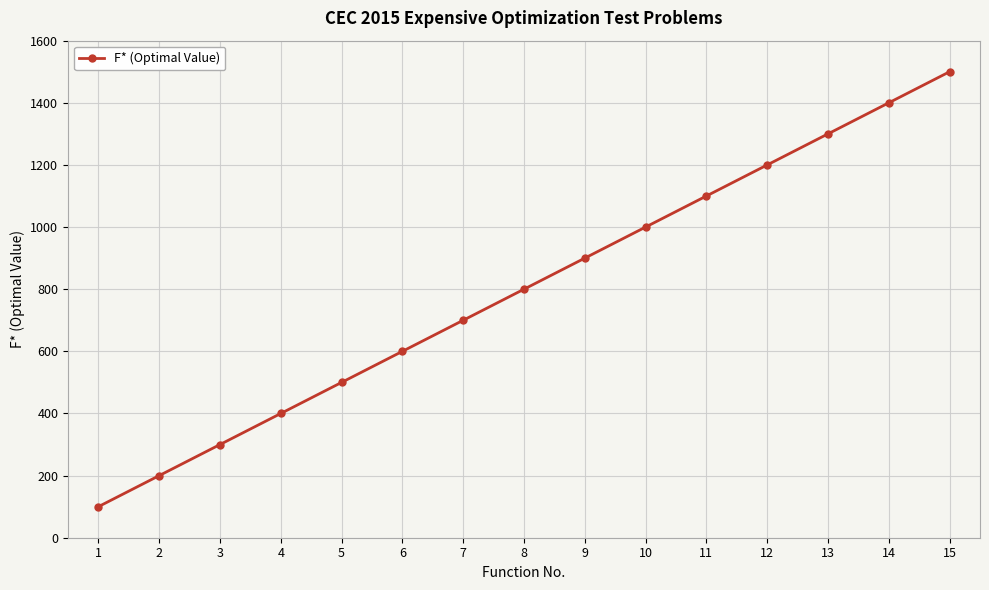

Does the chart display data point markers on the line(s)?

Yes